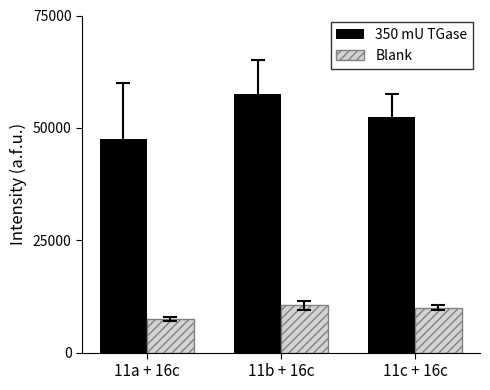

Is the value of 350 mU TGase at 11b + 16c greater than the value of Blank at 11b + 16c?

Yes